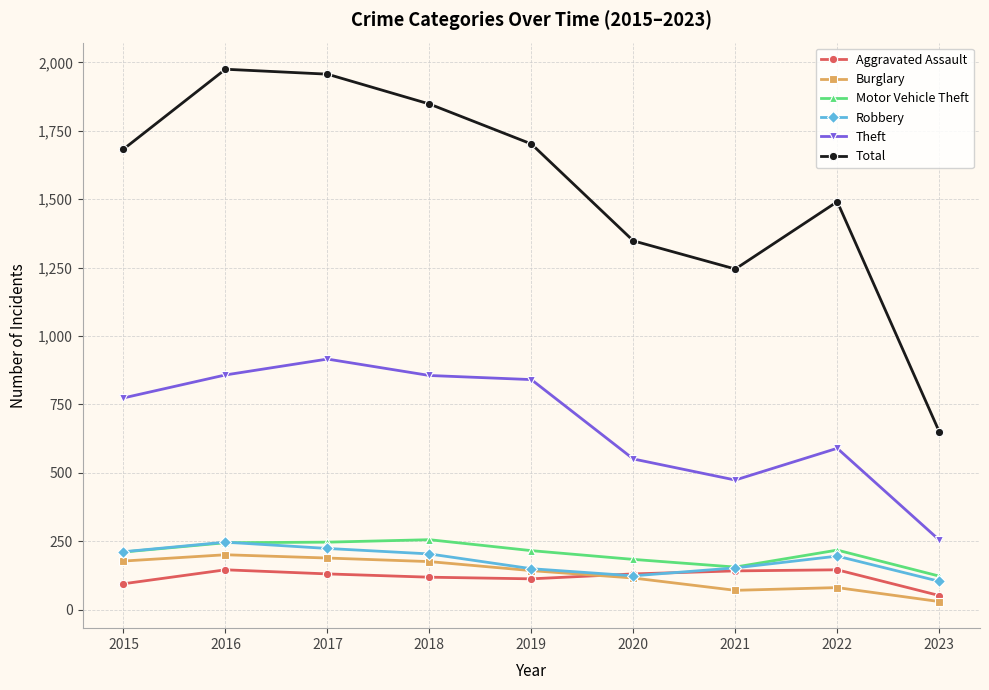

The Theft series shows 137 at 2021. True or false?

False